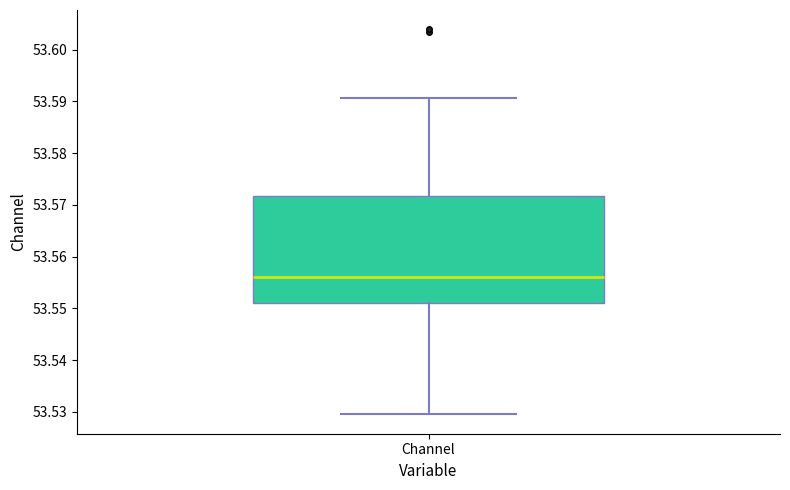

Where does the lower whisker of the box for Channel end on the y-axis? The values are not printed on the chart, so give them approximately, as read against the axis.

53.529